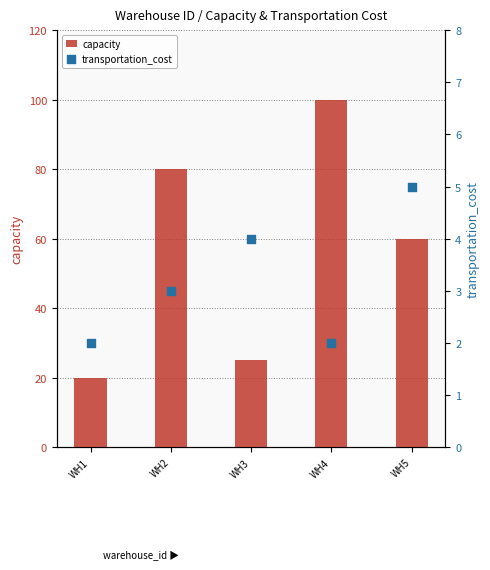

At how many categories does at least one series exceed 5?

5